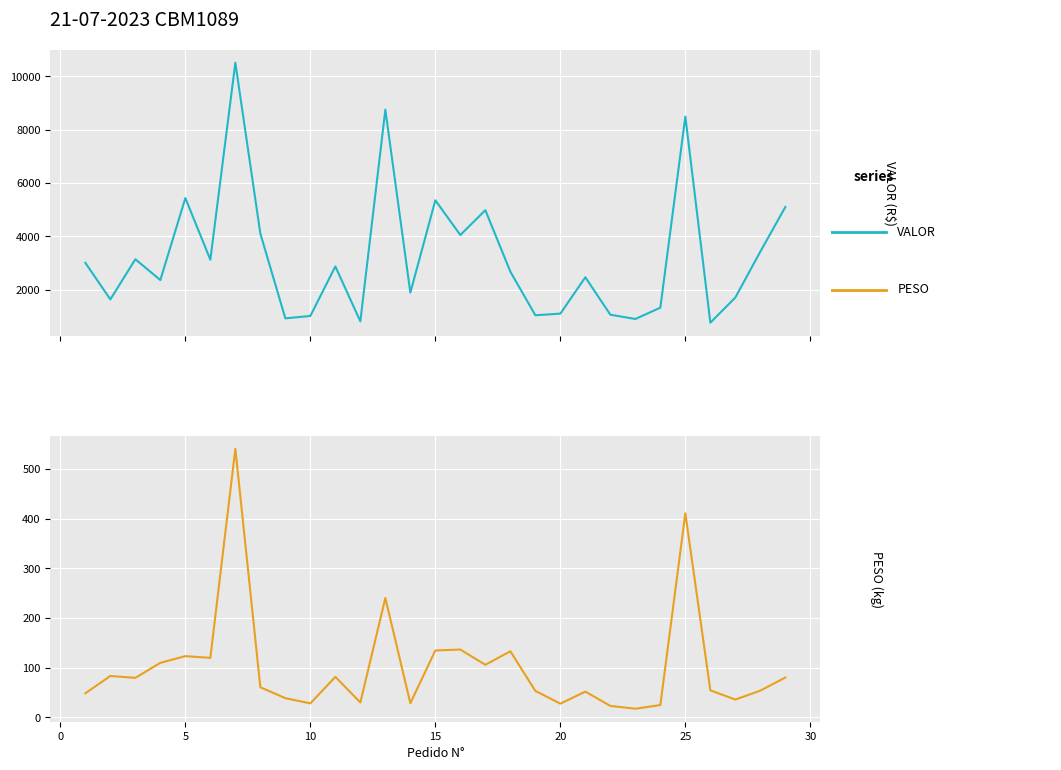

List the series in order of their peak value, lowest first.

PESO, VALOR